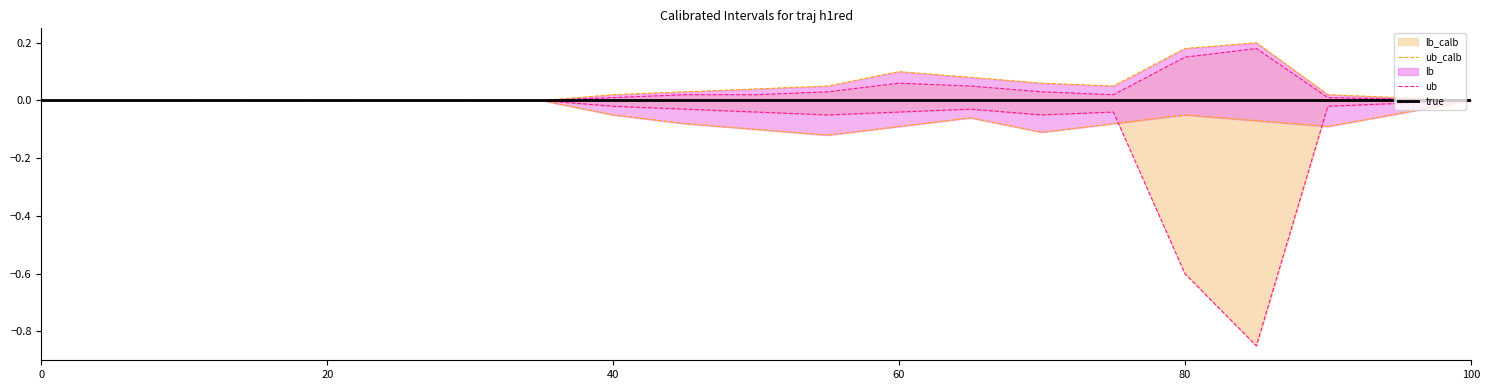

What is the maximum value shown in the chart?

0.2